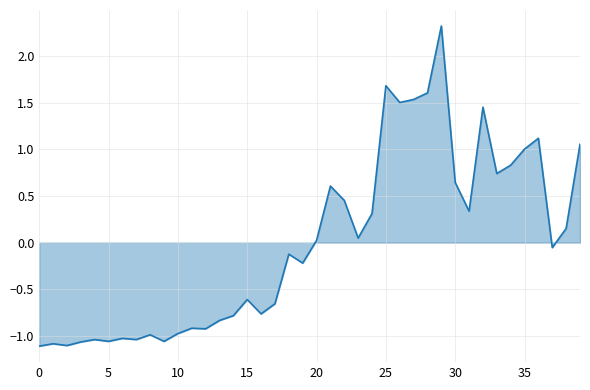

What is the maximum value shown in the chart?

2.3